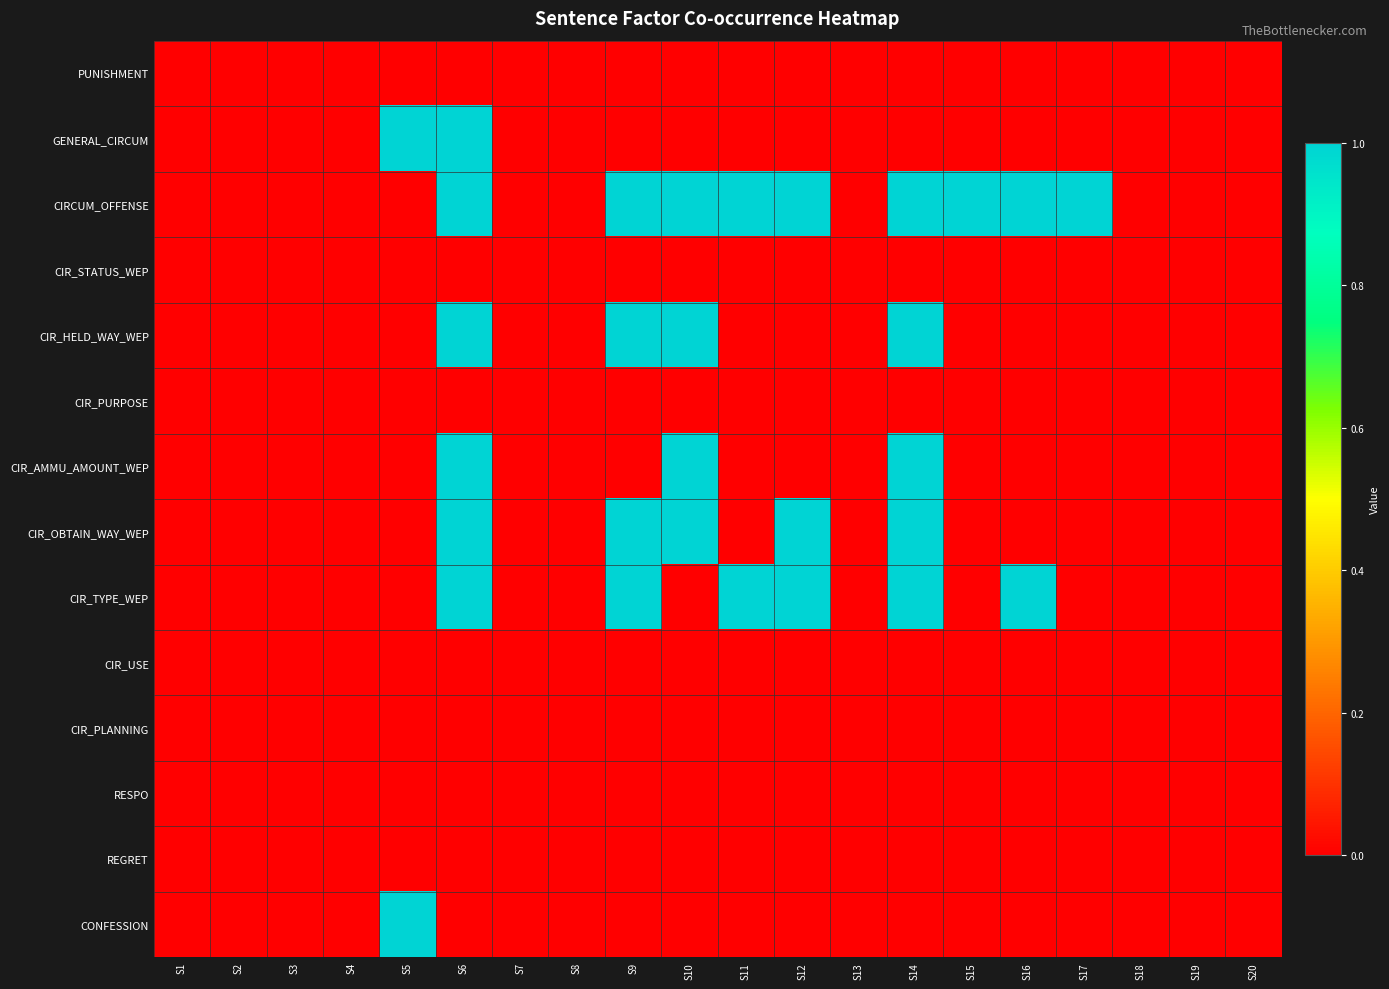

At S14, list the series in order from smallest to largest.

PUNISHMENT, GENERAL_CIRCUM, CIR_STATUS_WEP, CIR_PURPOSE, CIR_USE, CIR_PLANNING, RESPO, REGRET, CONFESSION, CIRCUM_OFFENSE, CIR_HELD_WAY_WEP, CIR_AMMU_AMOUNT_WEP, CIR_OBTAIN_WAY_WEP, CIR_TYPE_WEP